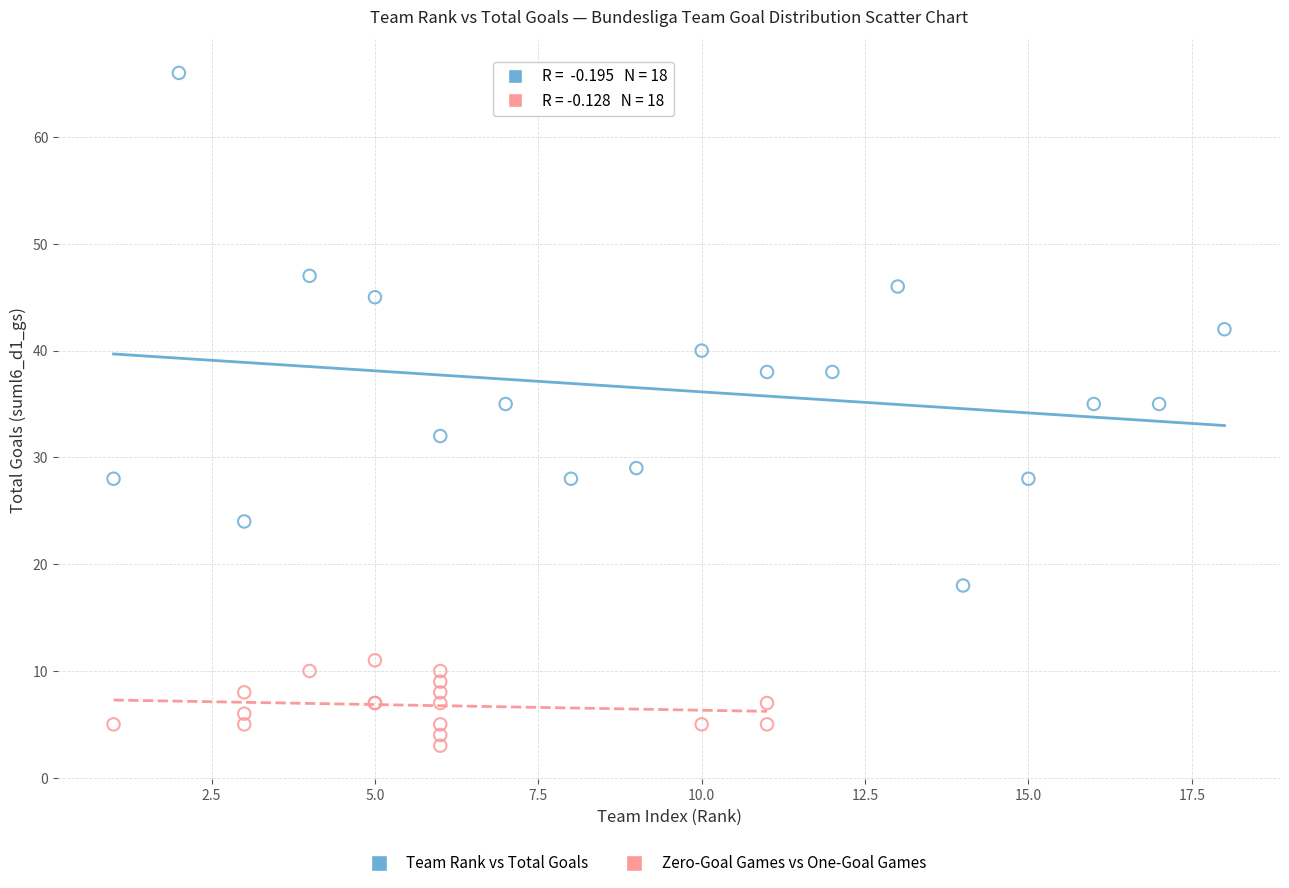

Which series has the widest spread of Y values?

Team Rank vs Total Goals